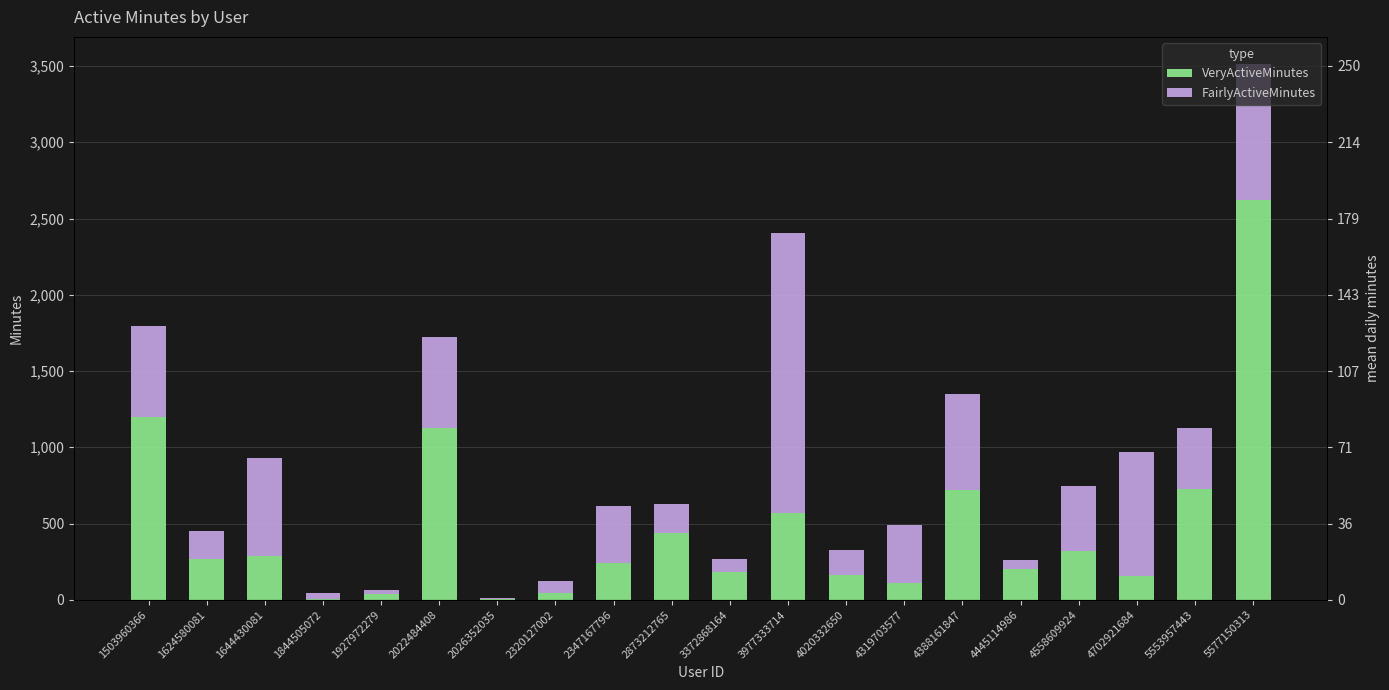

Reading left to right, transcribe all the data shown in this chart.

VeryActiveMinutes: 1503960366=1200	1624580081=269	1644430081=287	1844505072=4	1927972279=41	2022484408=1125	2026352035=3	2320127002=42	2347167796=243	2873212765=437	3372868164=183	3977333714=567	4020332650=161	4319703577=111	4388161847=718	4445114986=205	4558609924=322	4702921684=159	5553957443=726	5577150313=2620
FairlyActiveMinutes: 1503960366=594	1624580081=180	1644430081=641	1844505072=40	1927972279=24	2022484408=600	2026352035=8	2320127002=80	2347167796=370	2873212765=190	3372868164=82	3977333714=1838	4020332650=166	4319703577=382	4388161847=631	4445114986=54	4558609924=425	4702921684=807	5553957443=403	5577150313=895